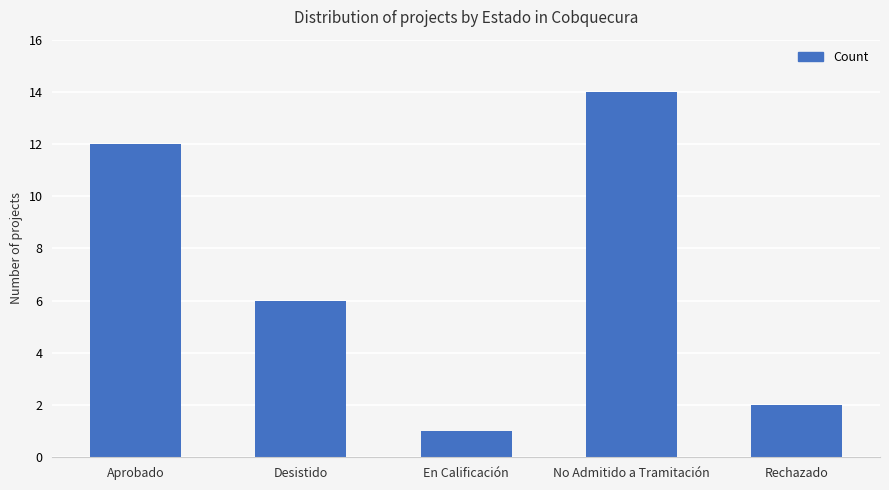

Reading left to right, transcribe all the data shown in this chart.

Aprobado=12	Desistido=6	En Calificación=1	No Admitido a Tramitación=14	Rechazado=2